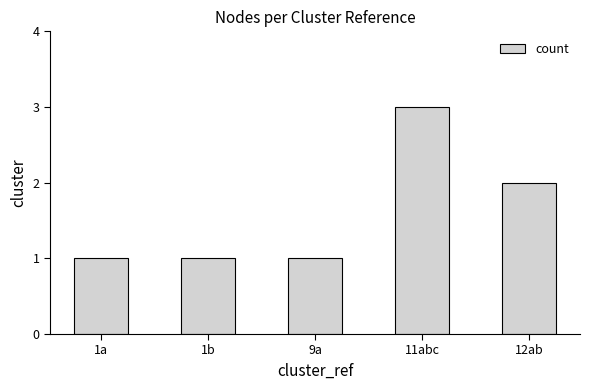

What is the label of the 1st bar from the left?

1a